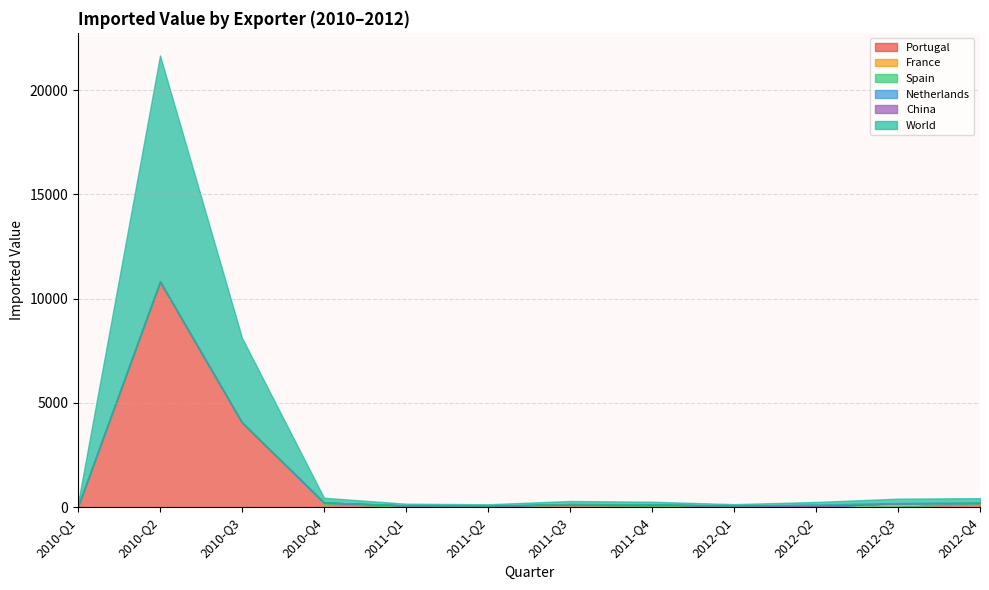

What is the difference between the maximum and minimum values in the Spain series?

167